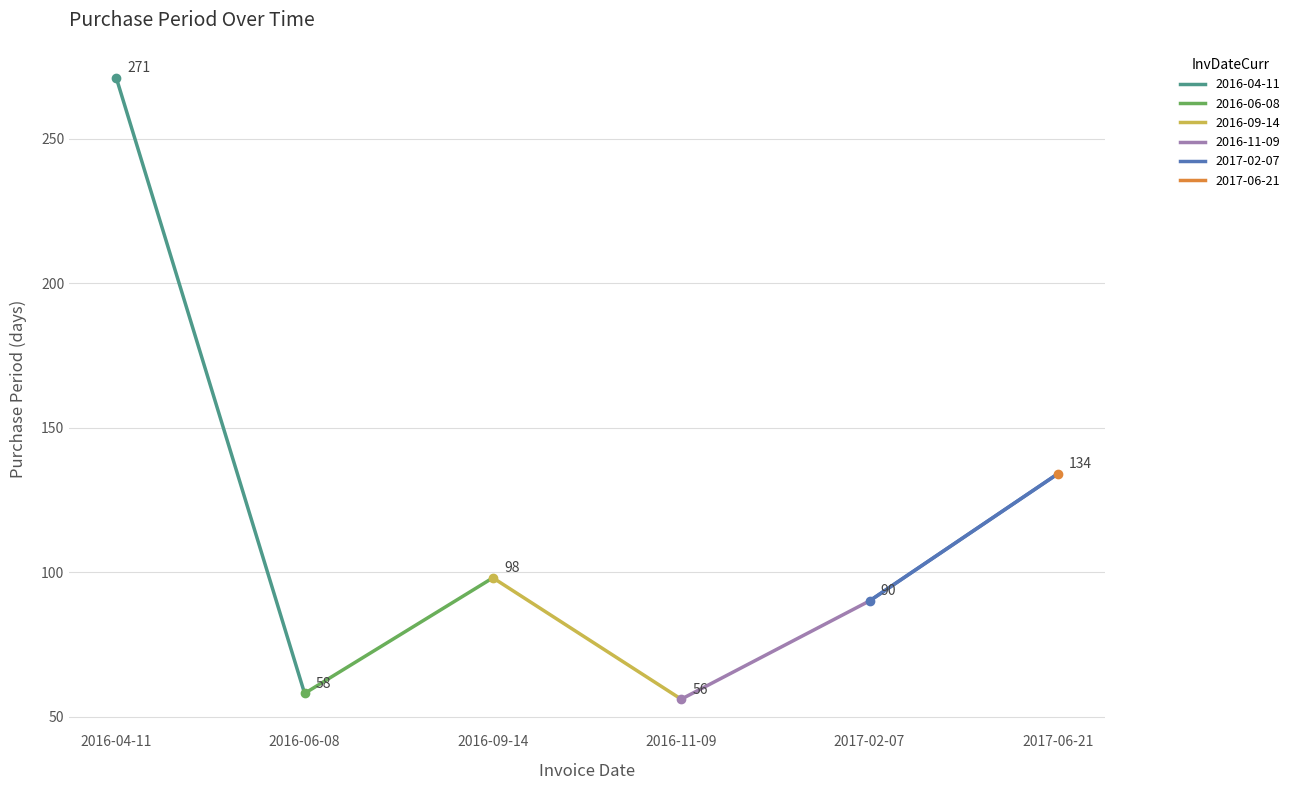

Reading left to right, list all the values displayed in this chart.

271	58	98	56	90	134